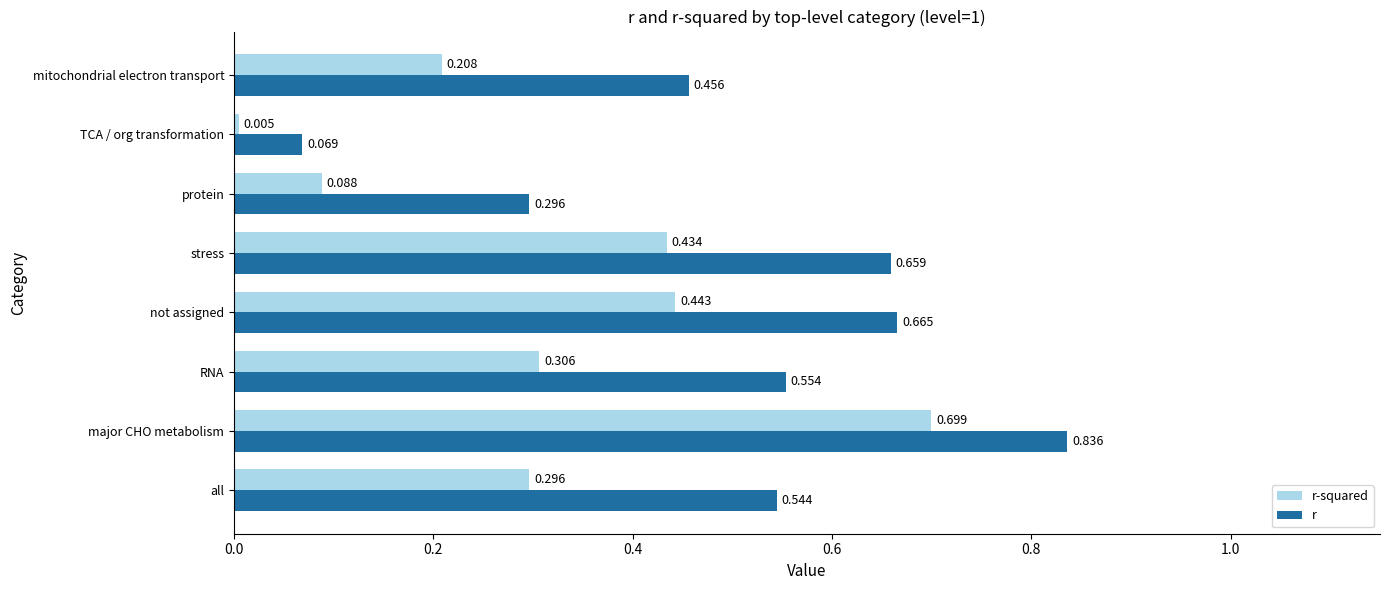

Count the number of categories in the chart.

8